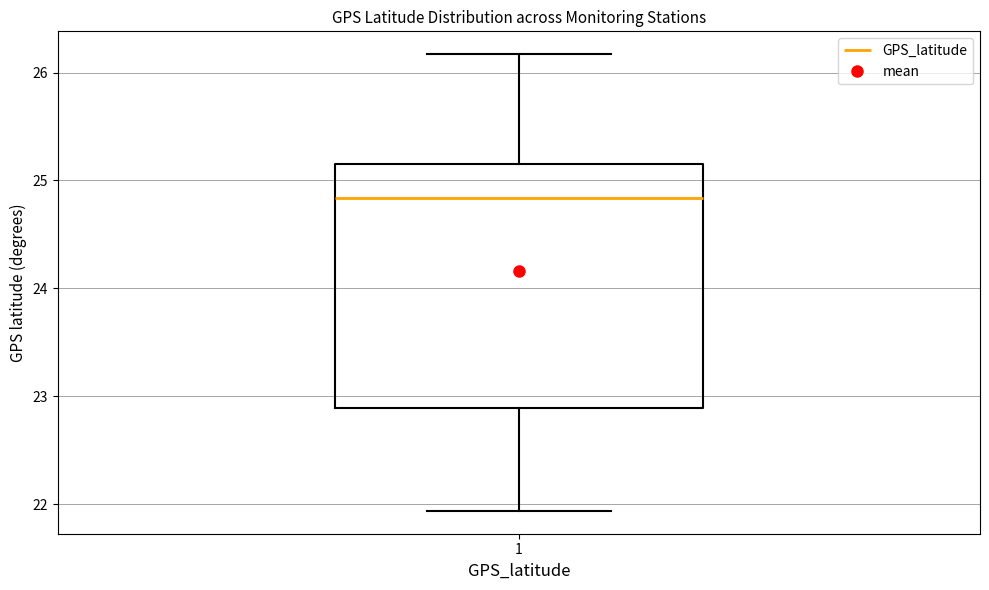

Transcribe this box plot: give where the median line is, the range the box spans, and where the two whiskers end, as read against the y-axis. The values are not printed on the chart, so give them approximately, as read against the axis.

median 24.8, box 22.9 to 25.2, whiskers 21.9 to 26.2